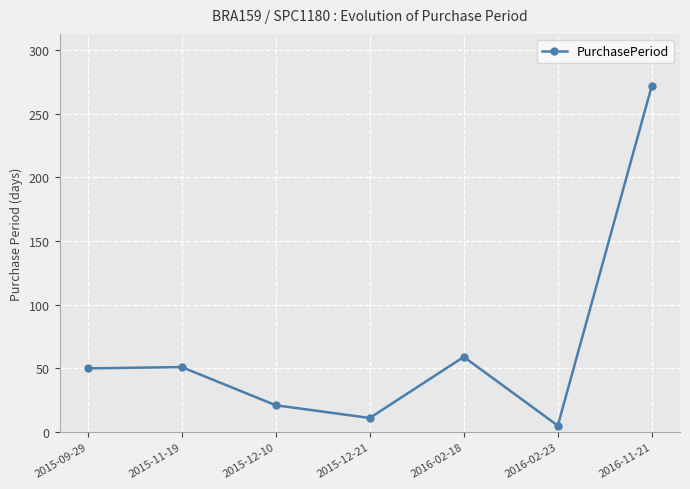

Is it true that the value at 2015-09-29 is 50?

True